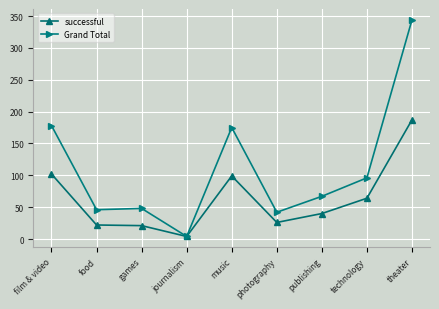

What is the difference between the maximum and minimum values in the successful series?

183